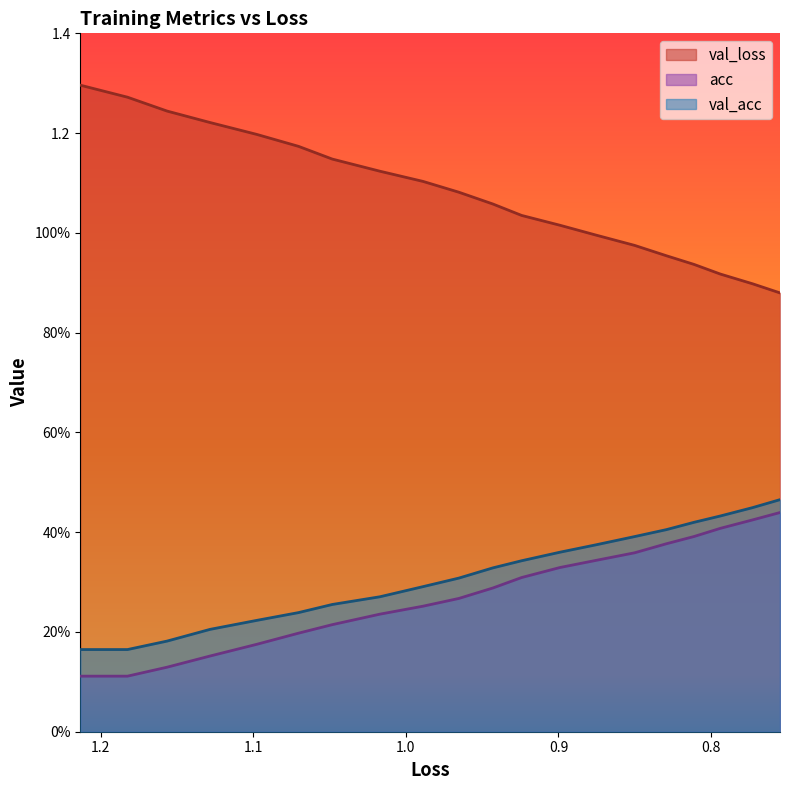

Reading left to right, what are all the values shown in this chart?

val_loss: 1.3	1.3	1.2	1.2	1.2	1.2	1.1	1.1	1.1	1.1	1.1	1.0	1.0	1.0	1.0	1.0	0.9	0.9	0.9	0.9
acc: 0.1	0.1	0.1	0.2	0.2	0.2	0.2	0.2	0.3	0.3	0.3	0.3	0.3	0.3	0.4	0.4	0.4	0.4	0.4	0.4
val_acc: 0.2	0.2	0.2	0.2	0.2	0.2	0.3	0.3	0.3	0.3	0.3	0.3	0.4	0.4	0.4	0.4	0.4	0.4	0.4	0.5